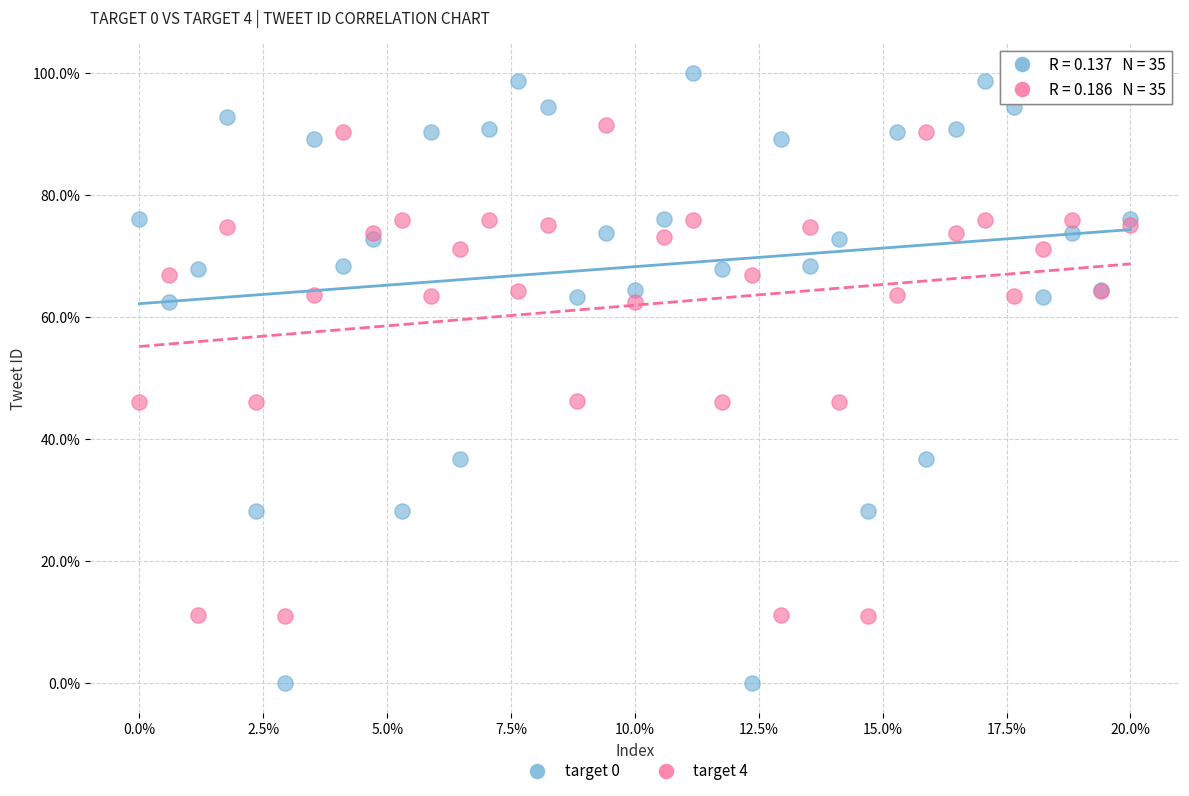

Which series contains the lowest Y value?

target 0